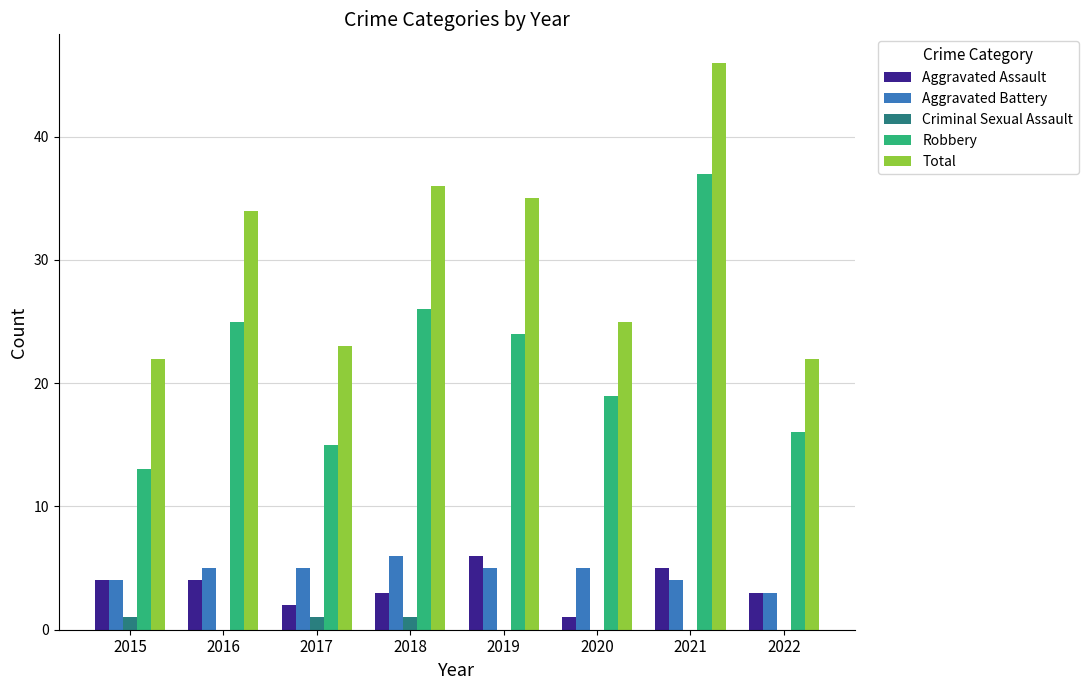

What is the maximum value shown in the chart?

46